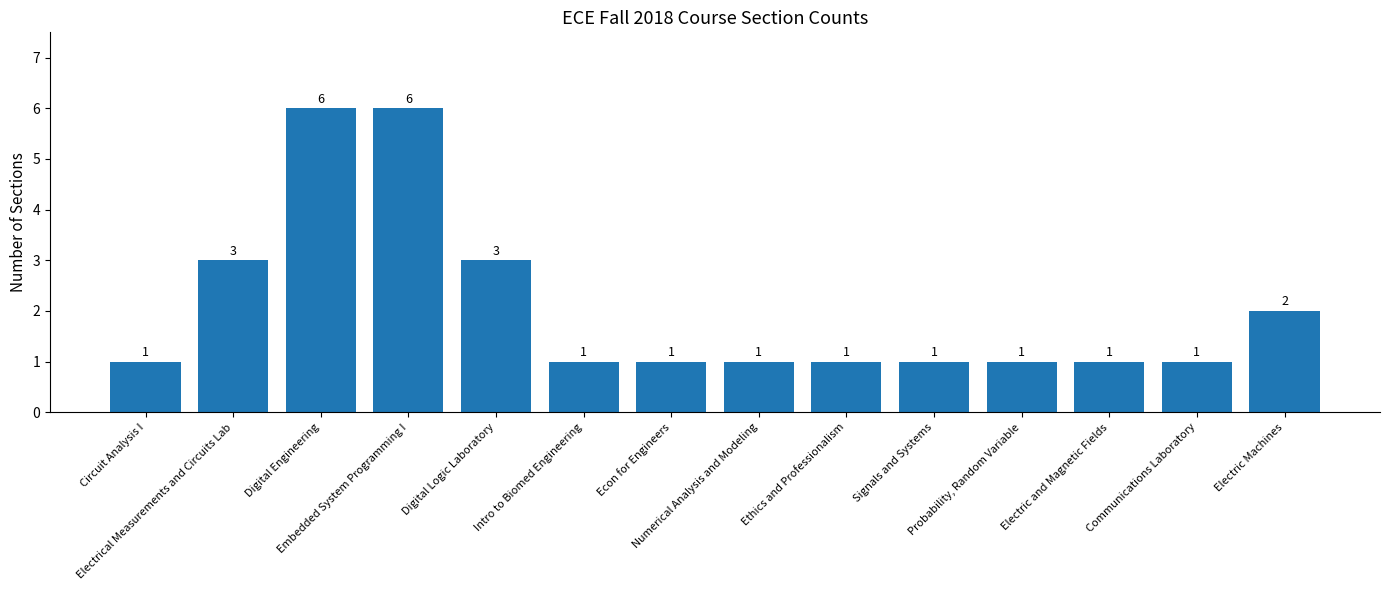

Reading left to right, what are all the values shown in this chart?

Circuit Analysis I=1	Electrical Measurements and Circuits Lab=3	Digital Engineering=6	Embedded System Programming I=6	Digital Logic Laboratory=3	Intro to Biomed Engineering=1	Econ for Engineers=1	Numerical Analysis and Modeling=1	Ethics and Professionalism=1	Signals and Systems=1	Probability, Random Variable=1	Electric and Magnetic Fields=1	Communications Laboratory=1	Electric Machines=2